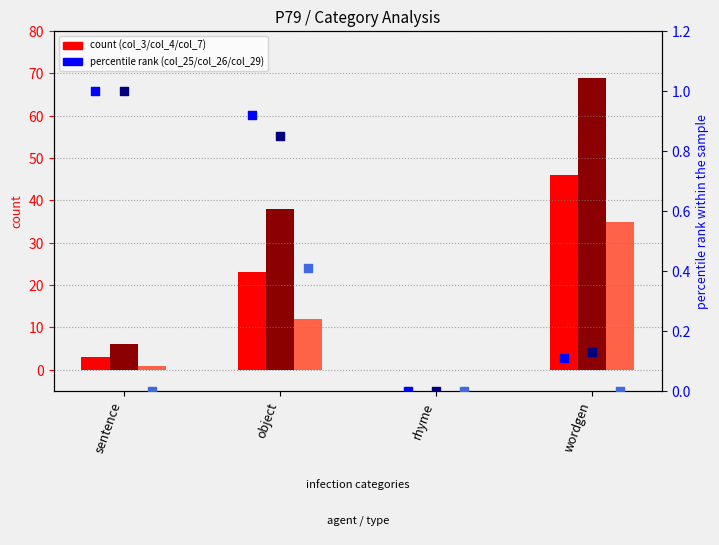

Which series contains the highest Y value?

col_4